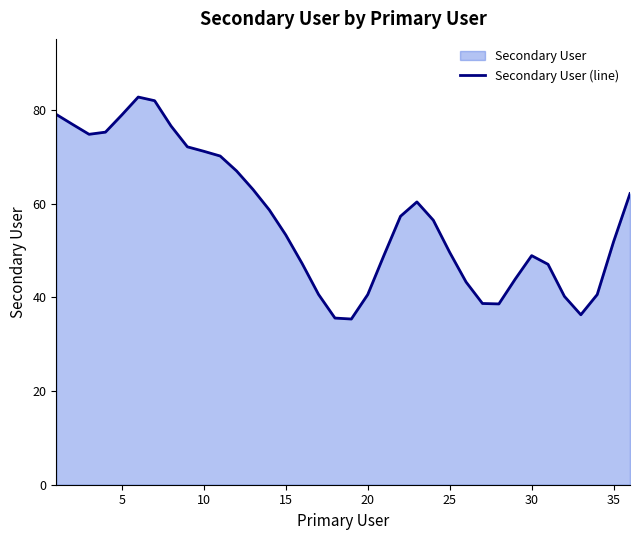

The chart shows a value of 53.3 at 15. True or false?

True